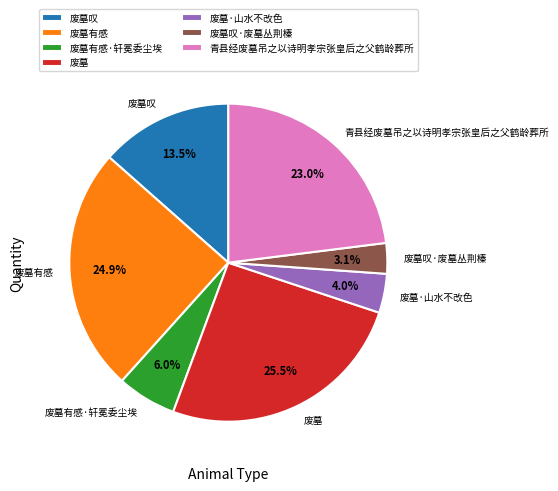

Is it true that 废墓有感·轩冕委尘埃 is 1% of the pie?

False